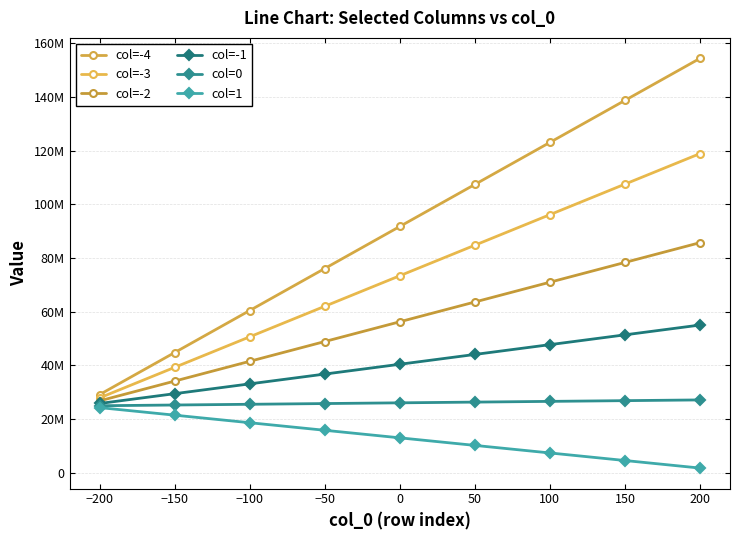

Does the chart display data point markers on the line(s)?

Yes